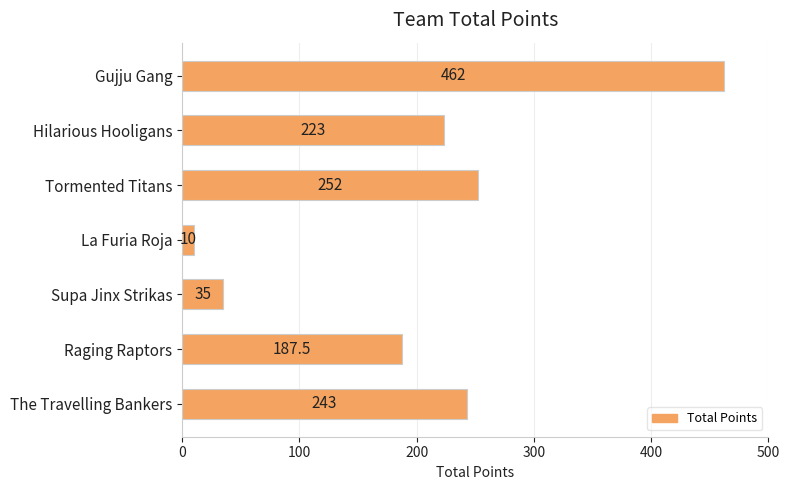

Rank the categories by value from highest to lowest.

Gujju Gang, Tormented Titans, The Travelling Bankers, Hilarious Hooligans, Raging Raptors, Supa Jinx Strikas, La Furia Roja